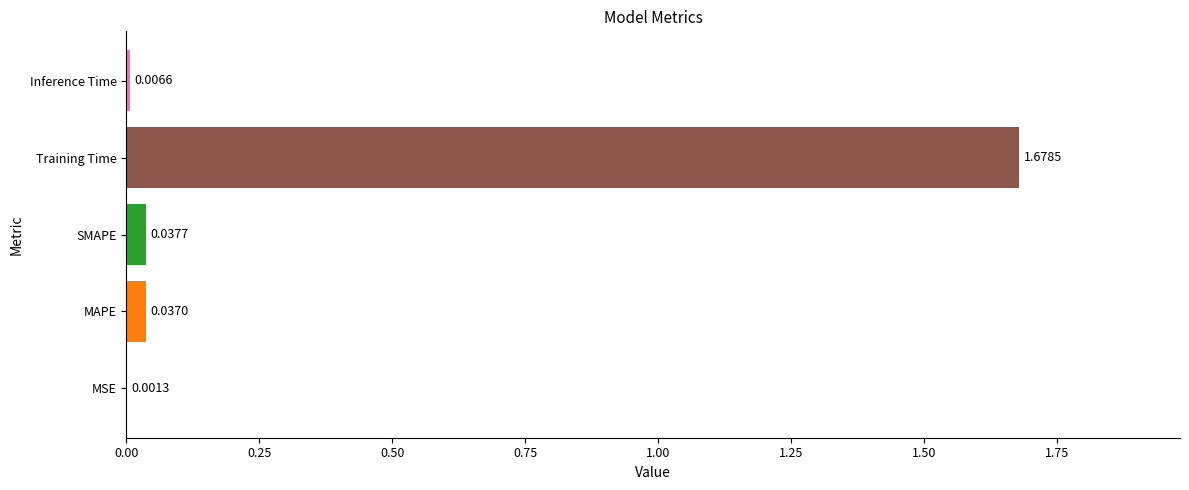

Between MAPE and Inference Time, which is larger?

MAPE